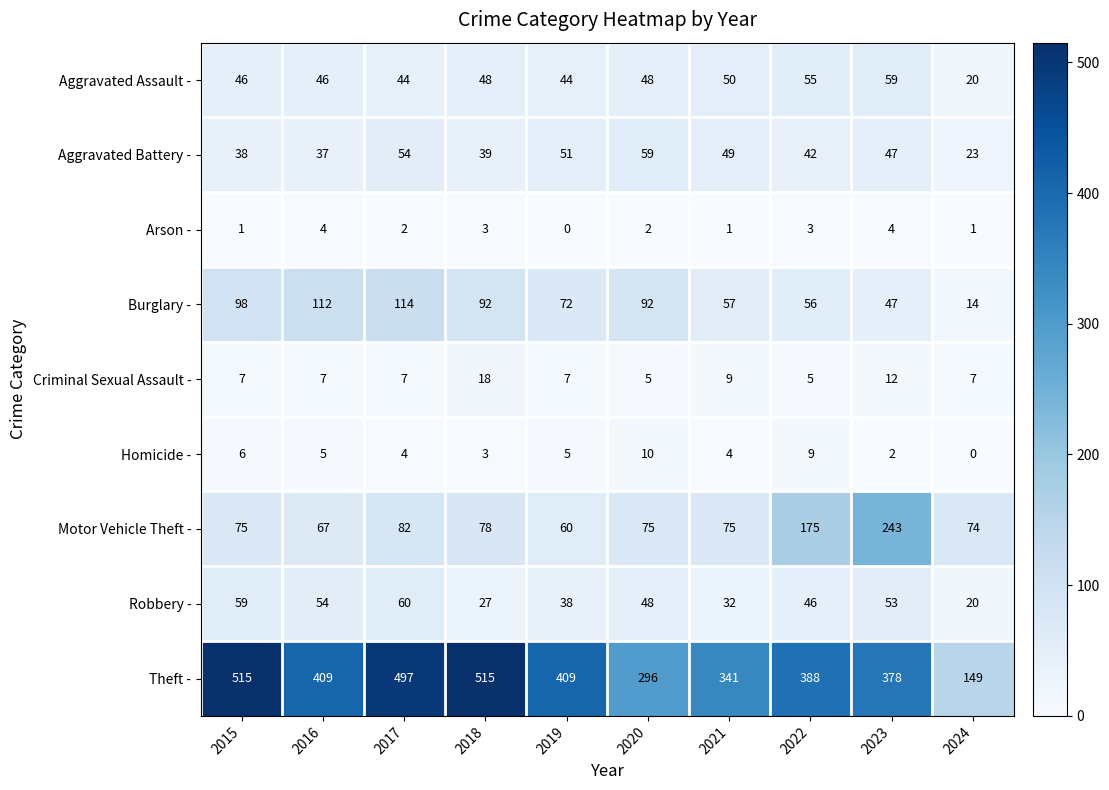

Which series has the widest spread of values?

Theft -